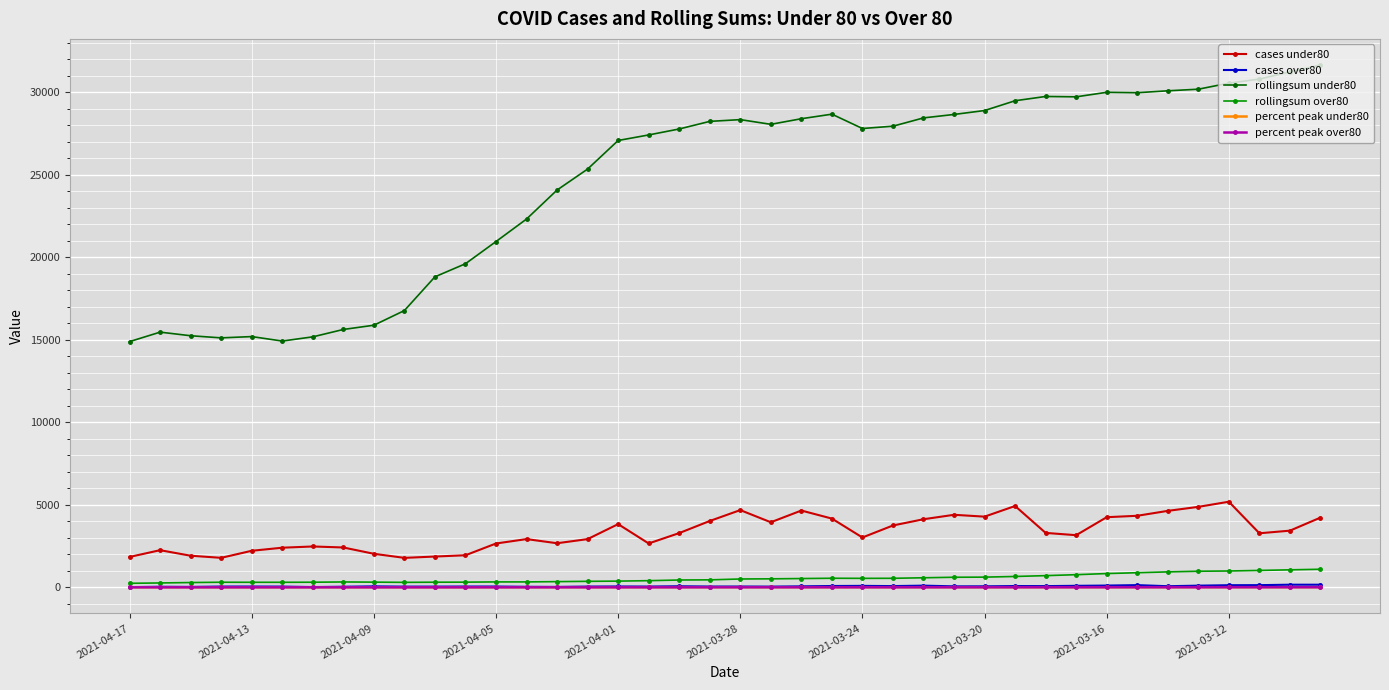

True or false: percent peak over80 and rollingsum under80 intersect in this chart.

False